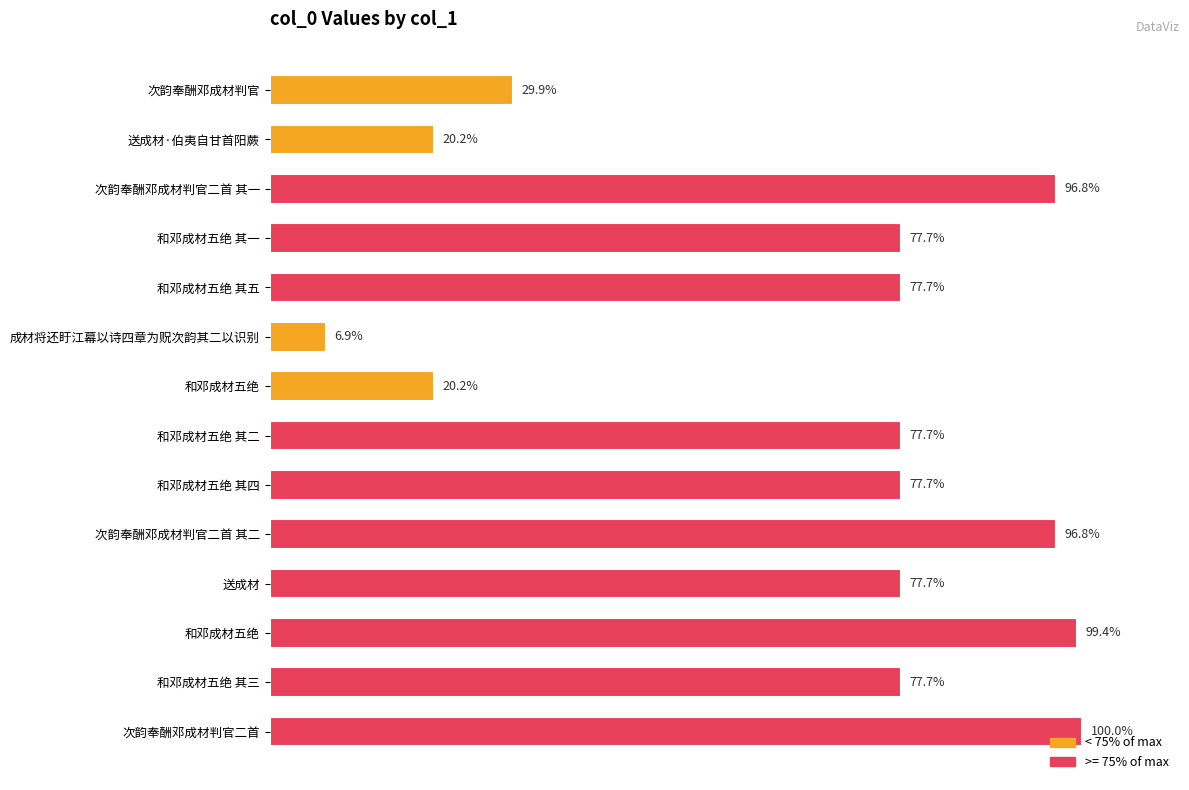

Does the chart contain any negative values?

No